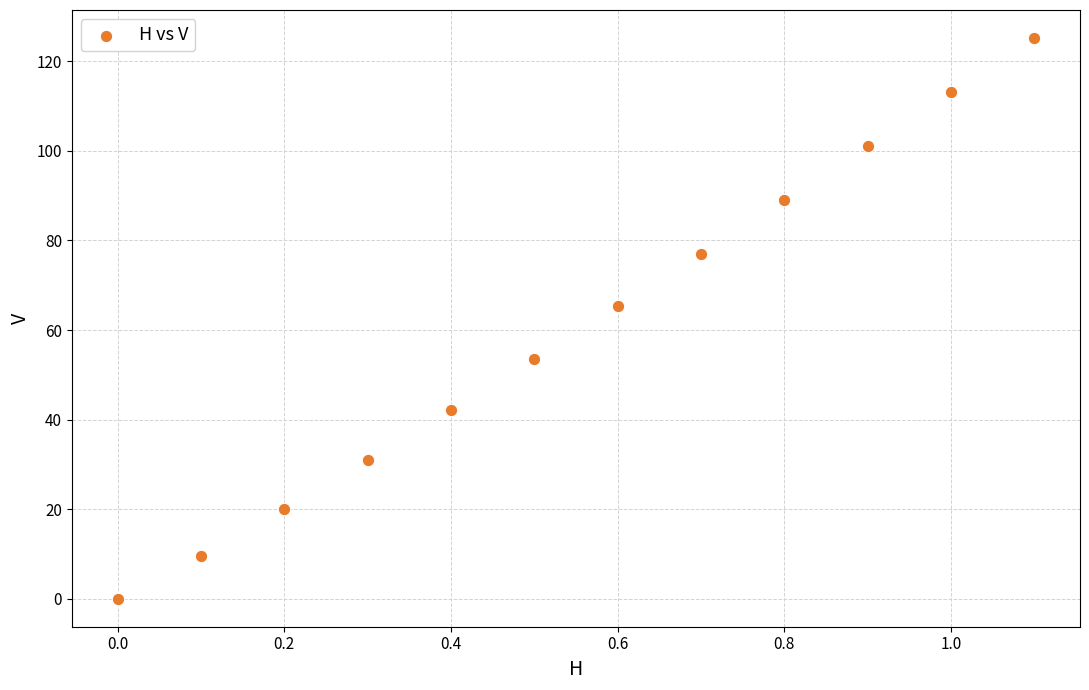

What Y value in the scatter plot is closest to 62?

65.3